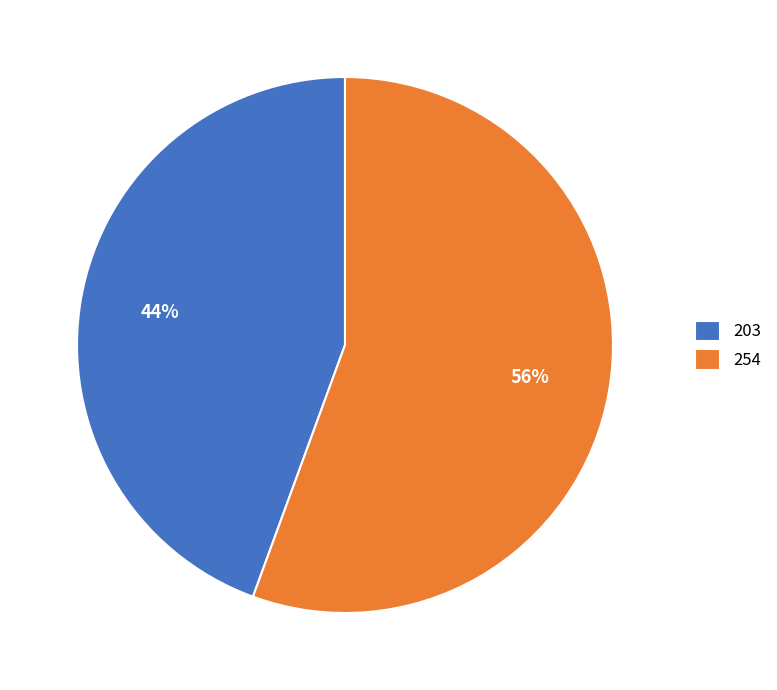

What is the largest slice in the pie chart?

254